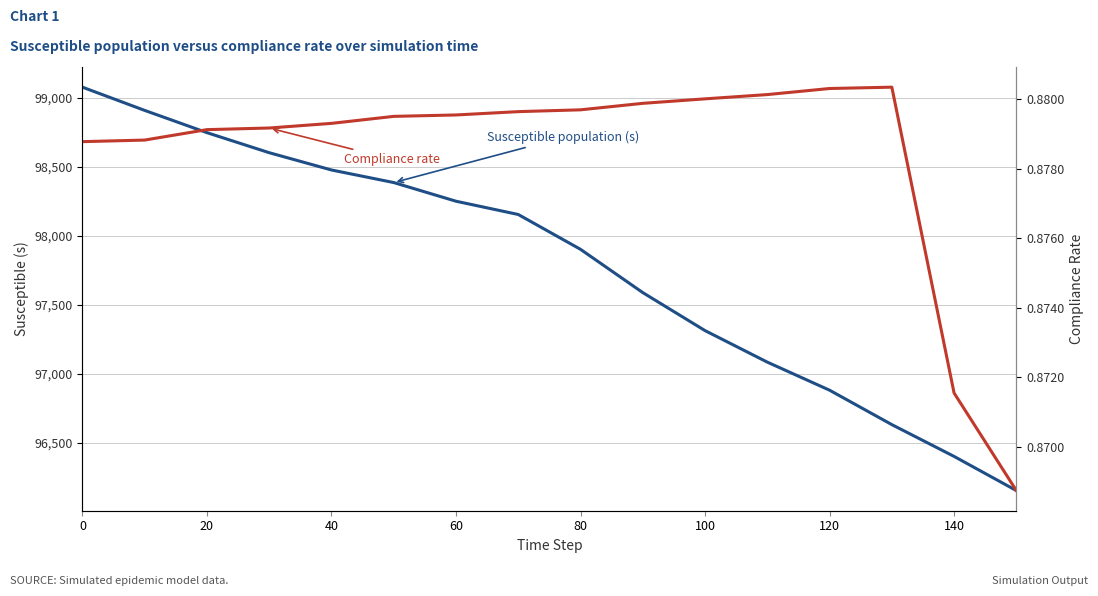

What is the value of the Compliance rate point at the 11th from the left?

0.9